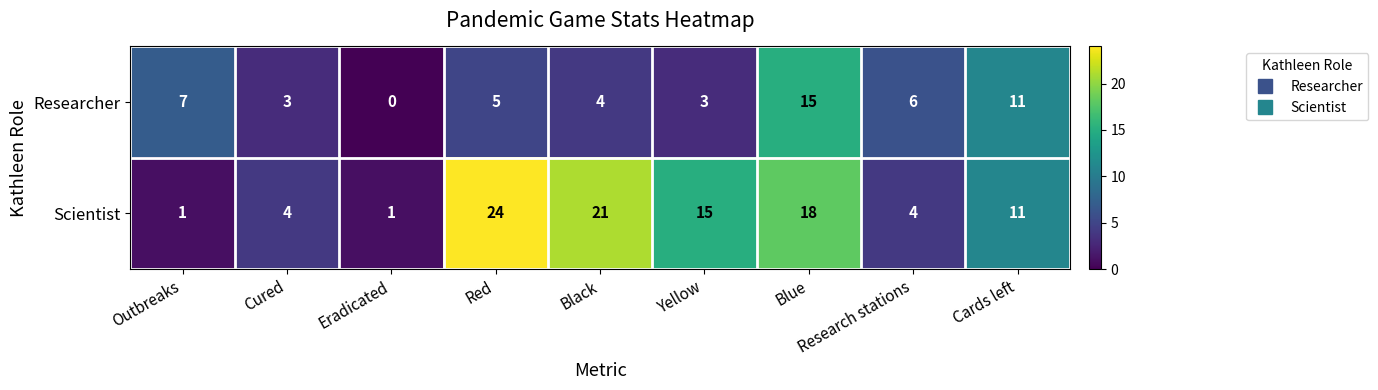

The value of Researcher at Cards left is 11. True or false?

True